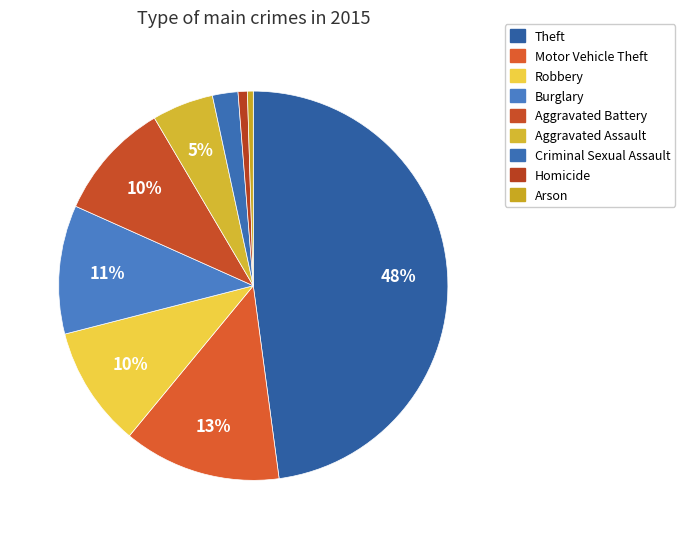

To the nearest percent, what portion does Robbery represent?

10%